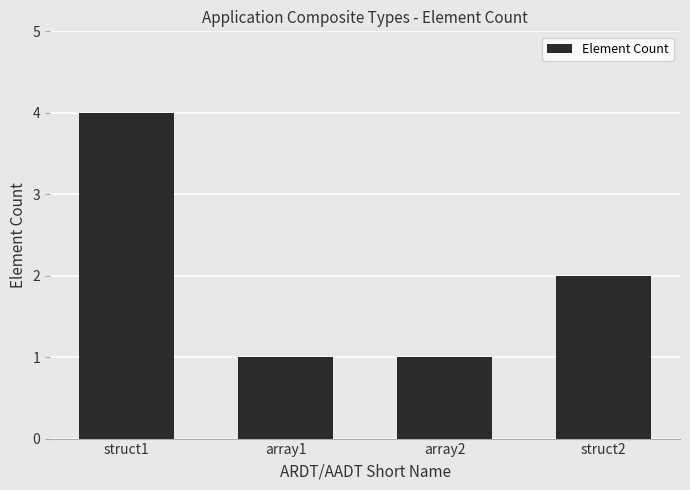

What is the value of the 1st bar from the left?

4